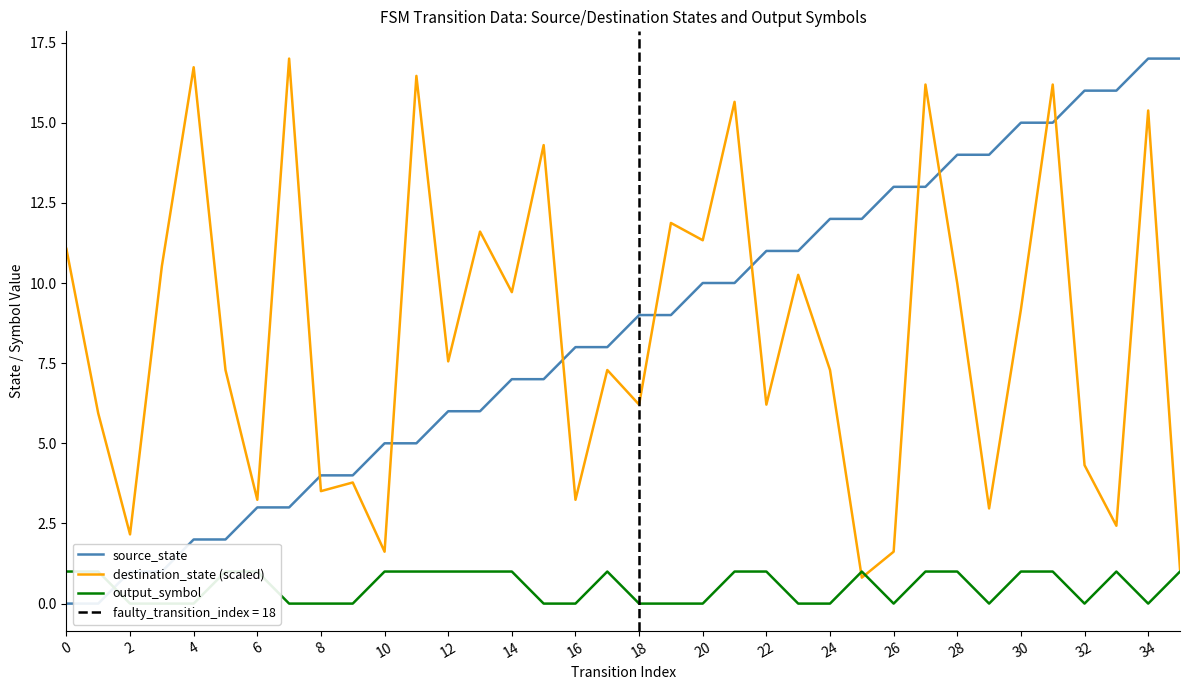

The value of destination_state (scaled) at 2 is 2.2. True or false?

True